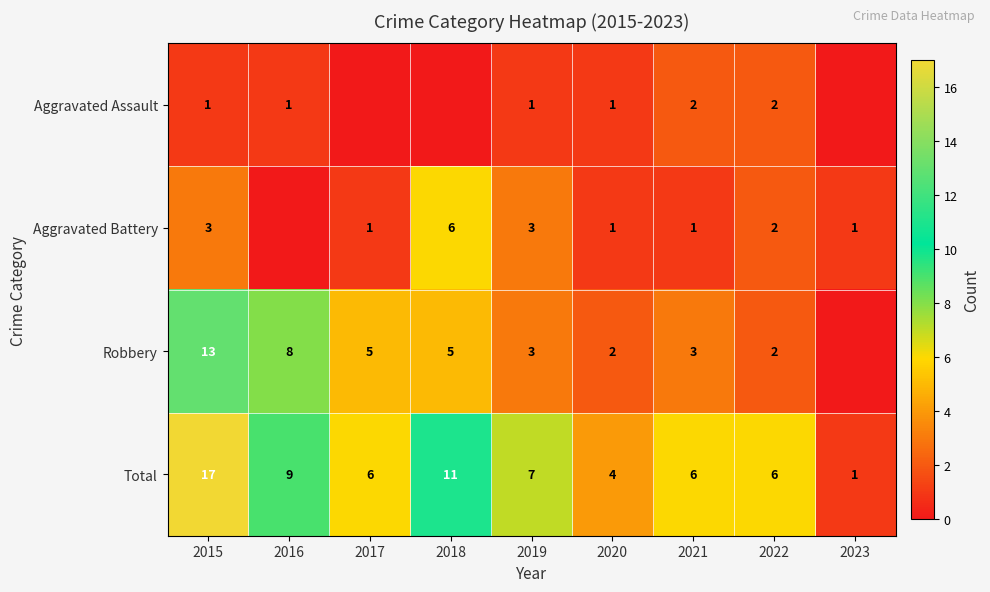

What is the difference between the highest and lowest values at 2019?

6